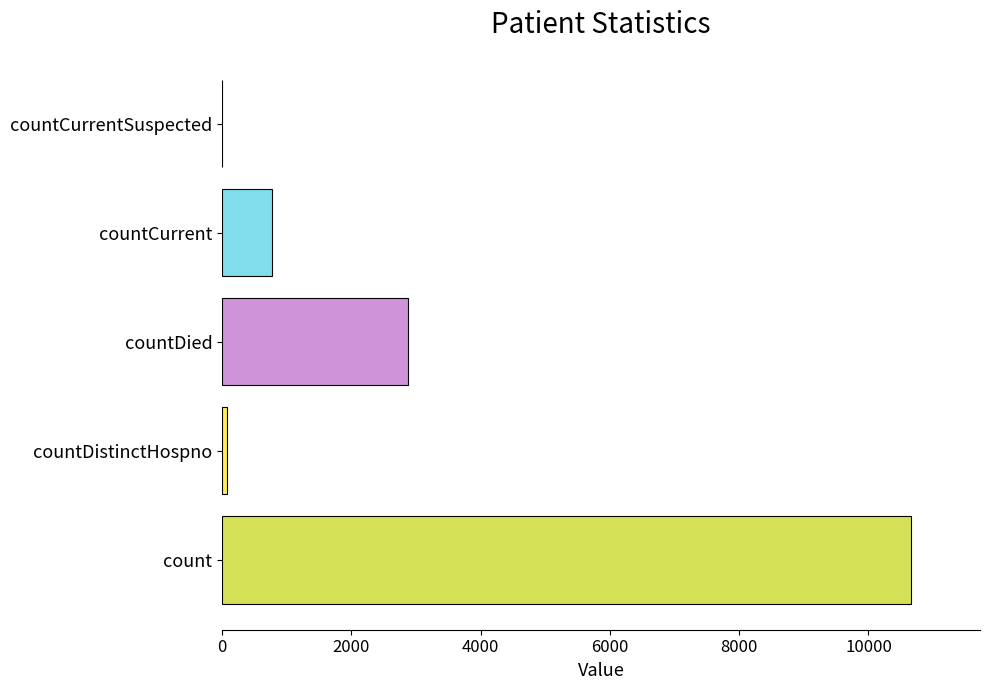

True or false: the data shows 2587 at count.

False